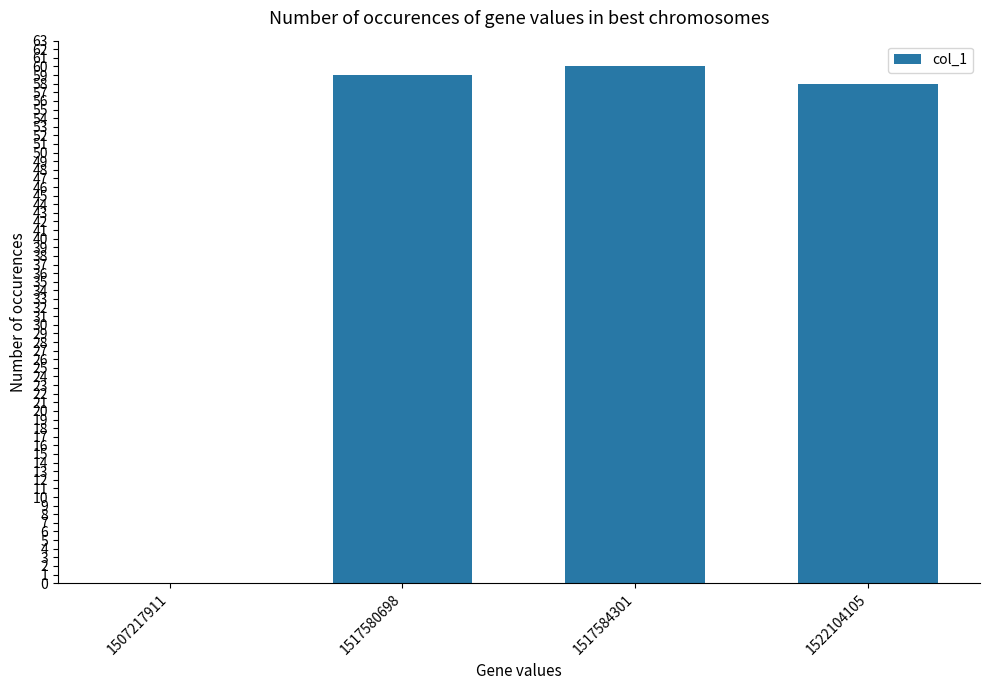

Approximately how many times larger is the value at 1517580698 compared to 1522104105?

1.0